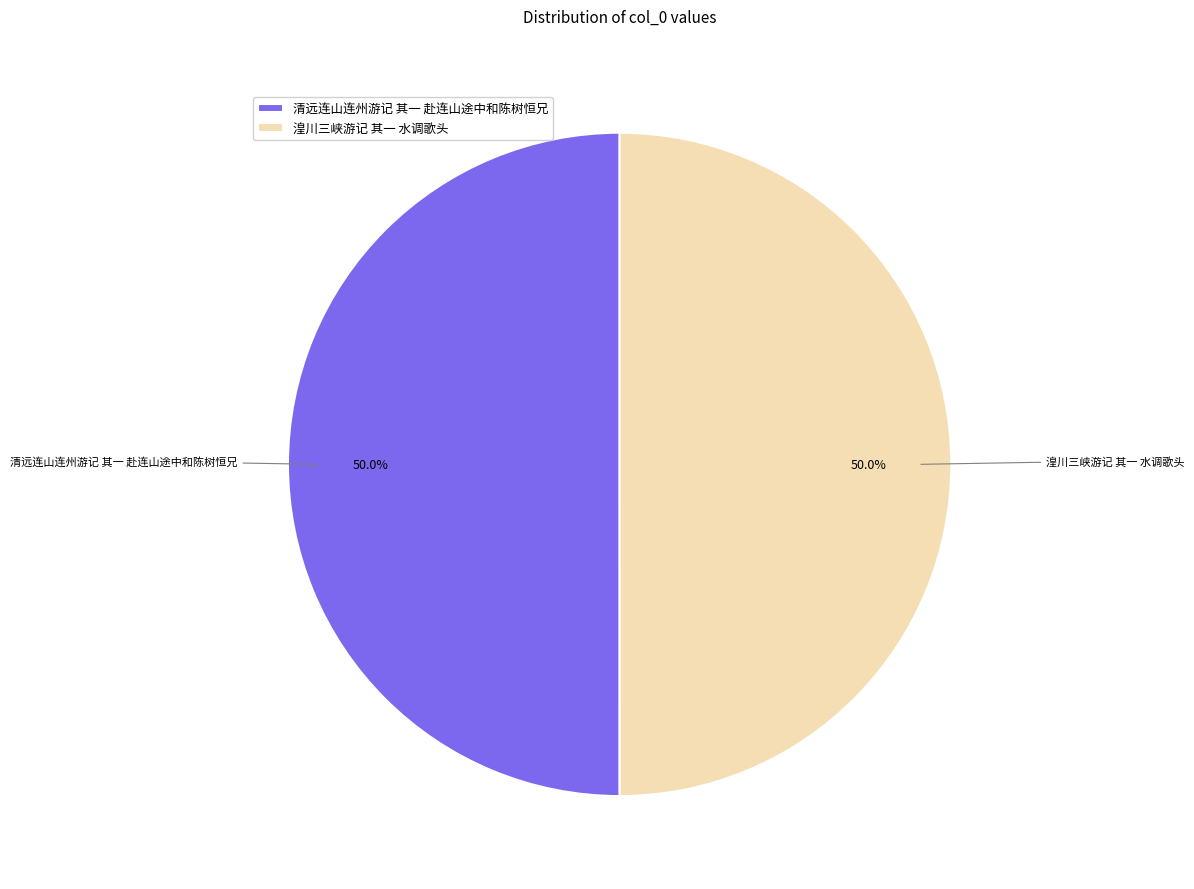

How much of the chart is everything except 清远连山连州游记 其一 赴连山途中和陈树恒兄?

50.0%